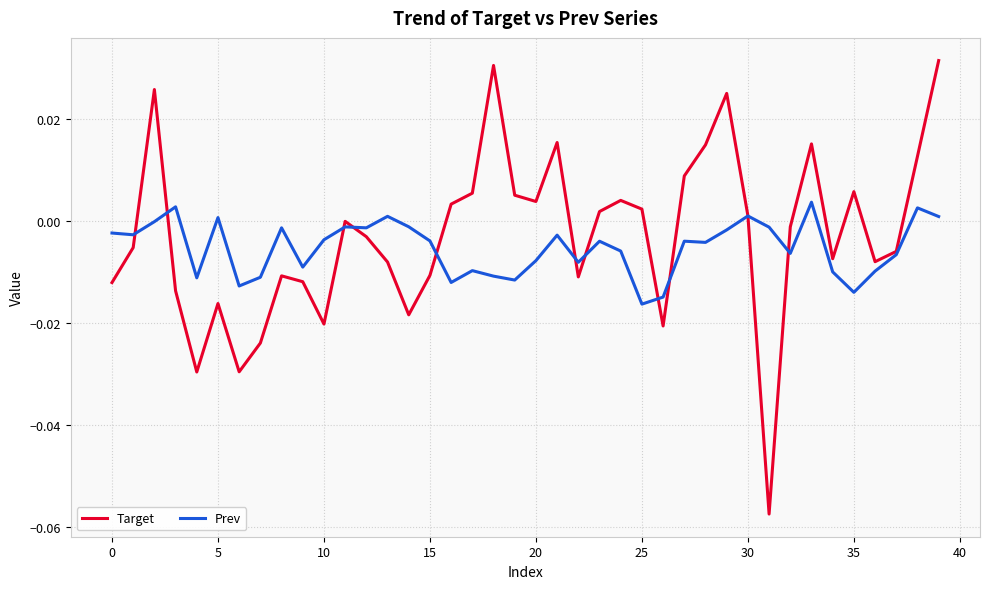

True or false: Target has more than 1 interior local peaks.

True